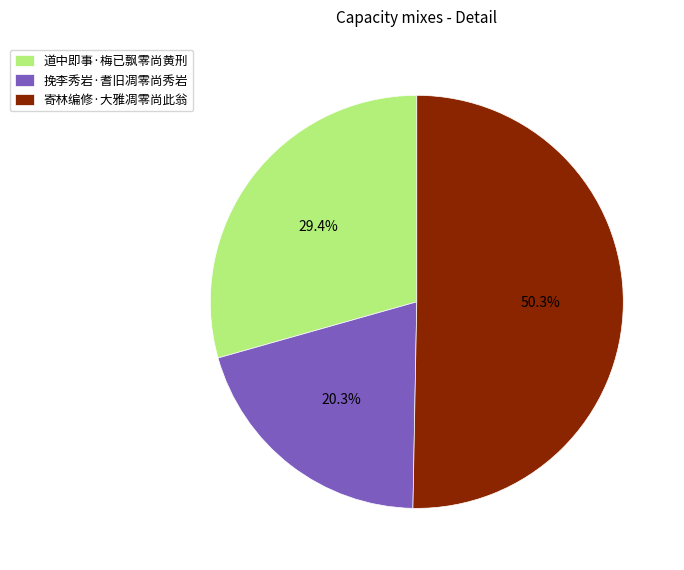

What is the largest slice in the pie chart?

寄林编修·大雅凋零尚此翁